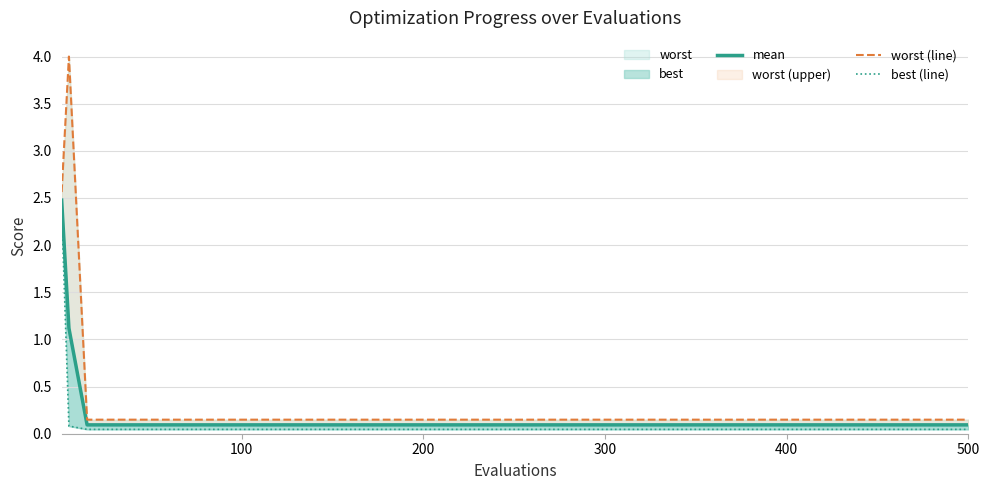

What is the sum of all worst (line) values?

8.4